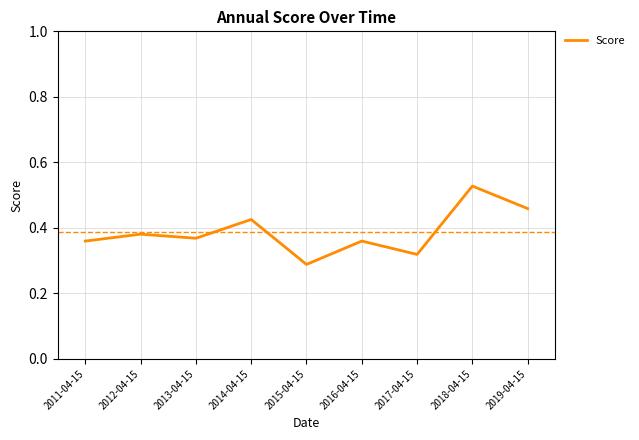

Which label corresponds to the smallest value in the chart?

2015-04-15